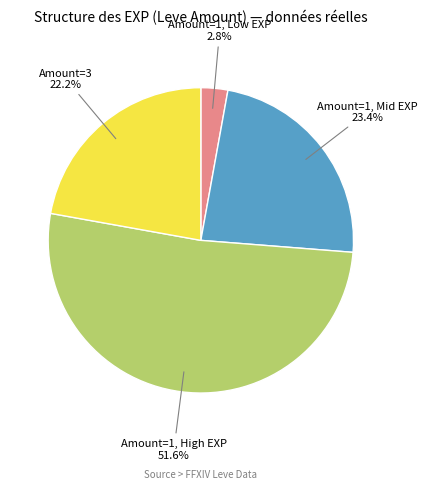

Is there a majority slice in this chart?

Yes